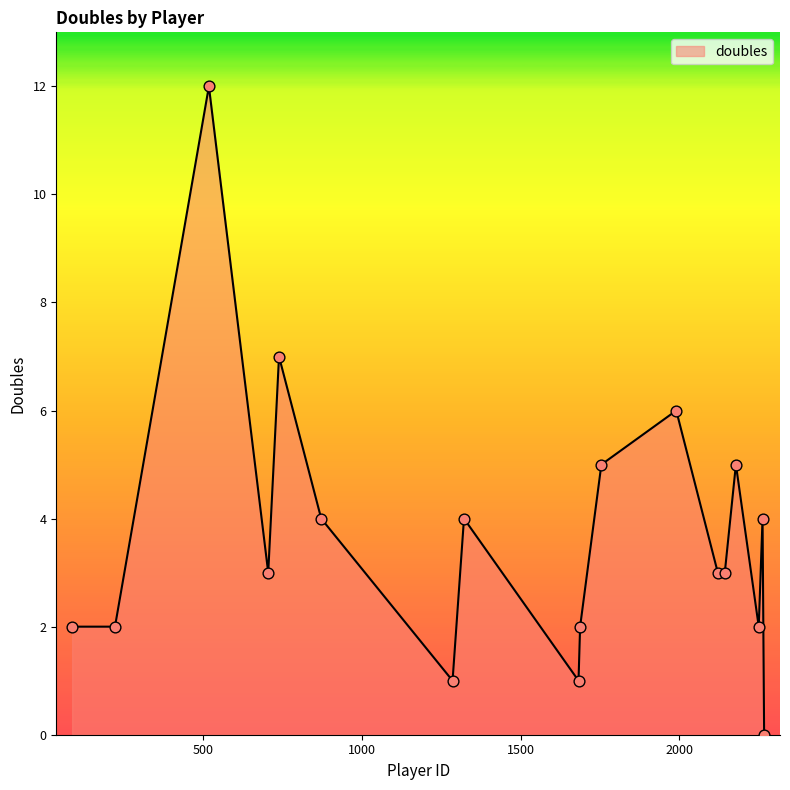

What is the difference between the maximum and minimum values?

12